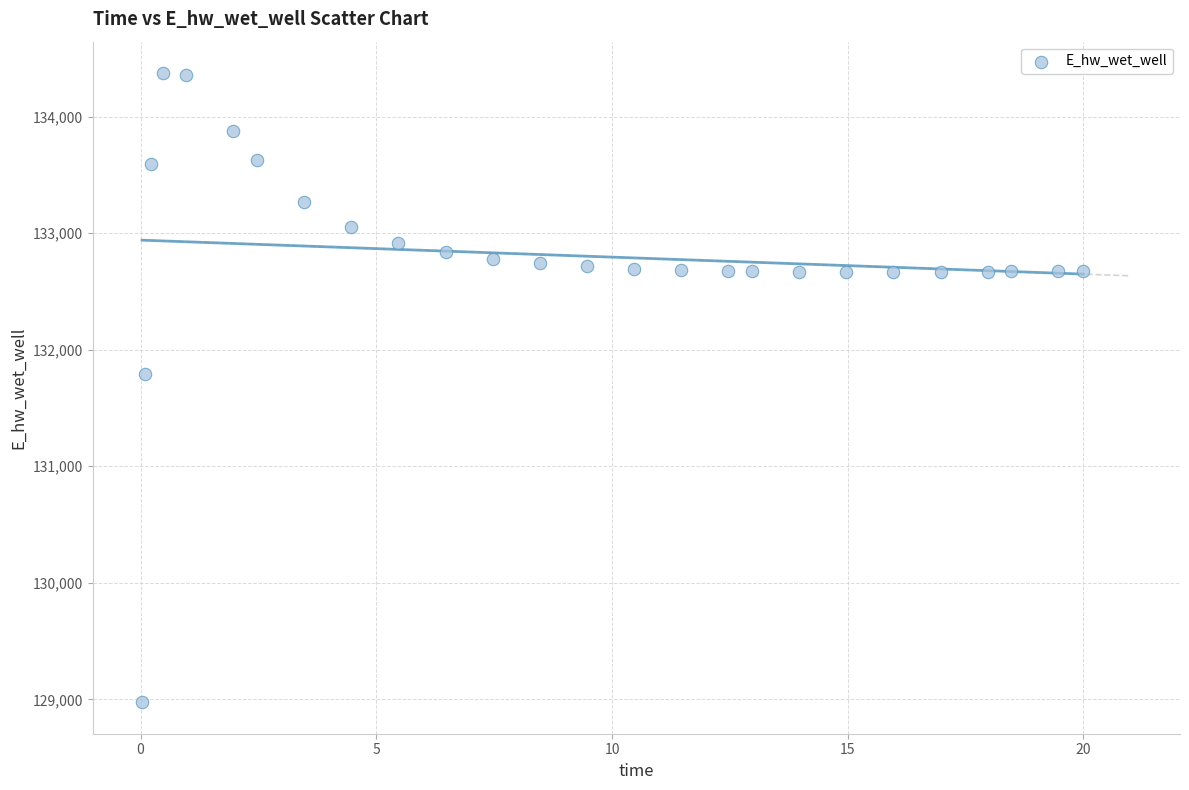

What is the range of X values (max minus min)?

20.0